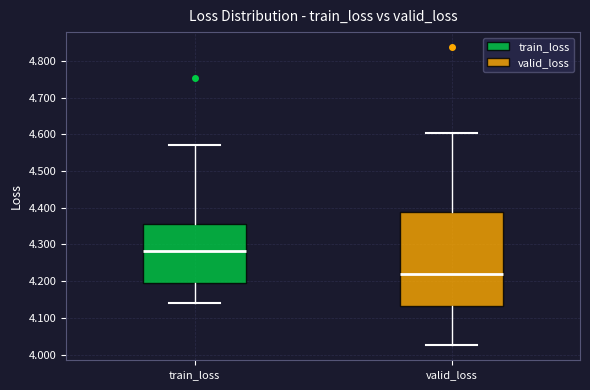

Which box's median line is the highest?

train_loss